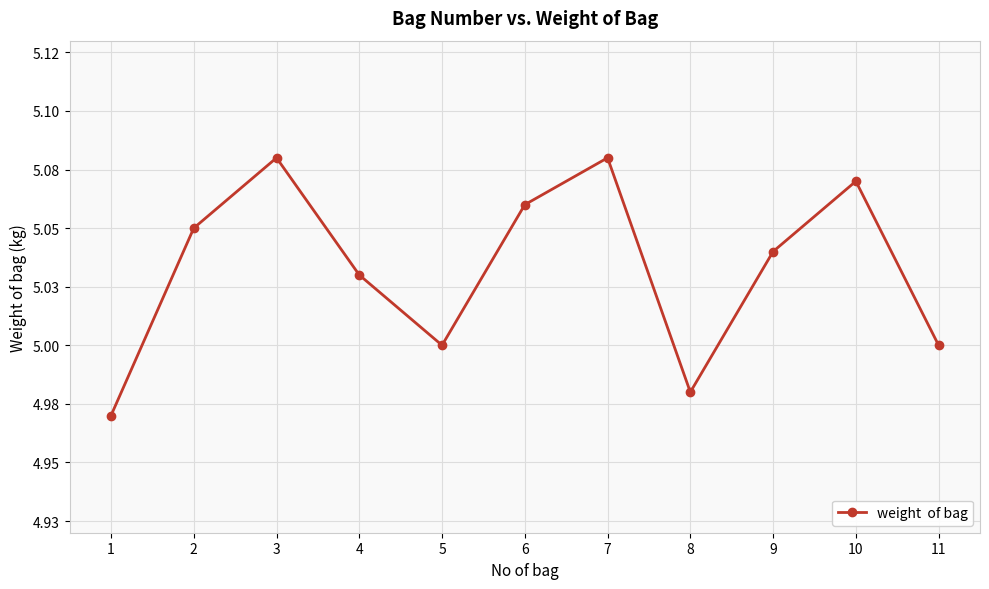

How many points are higher than both their immediate neighbors (excluding endpoints)?

3